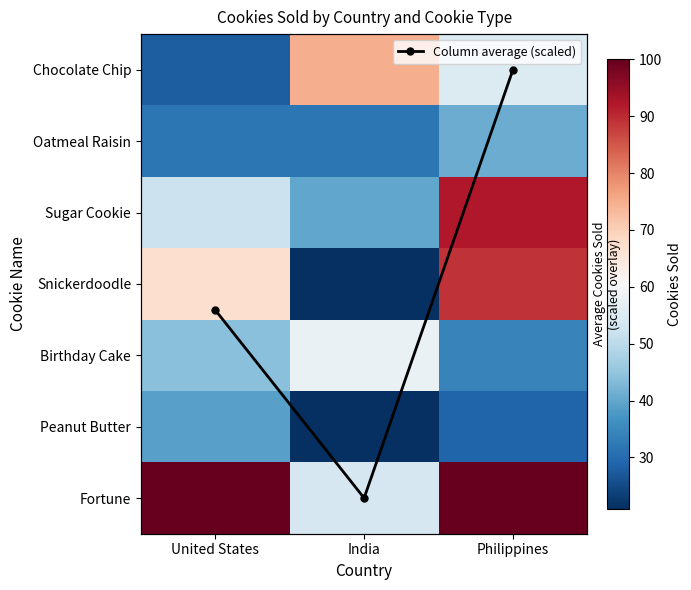

Which category has the lowest value across all series?

Philippines